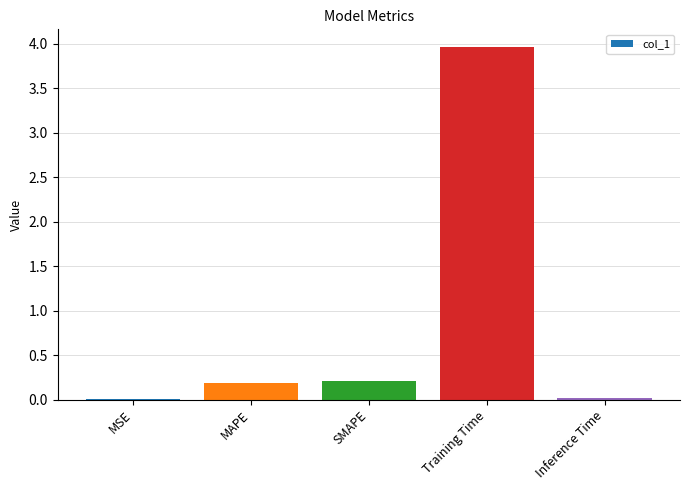

Which category has the highest value across all series?

Training Time